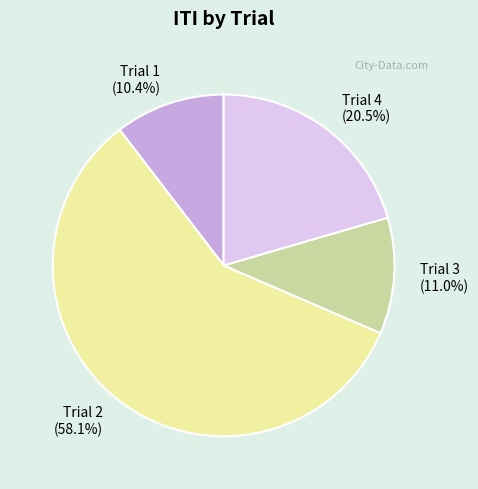

Is the sum of Trial 3 and Trial 4 greater than half?

No